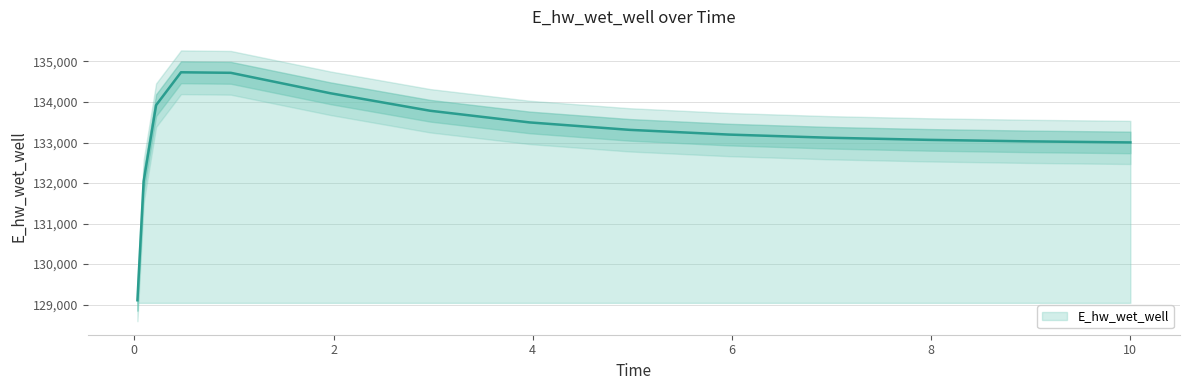

What is the ratio of the value at 6.96875 to the value at 5.96875?

1.0